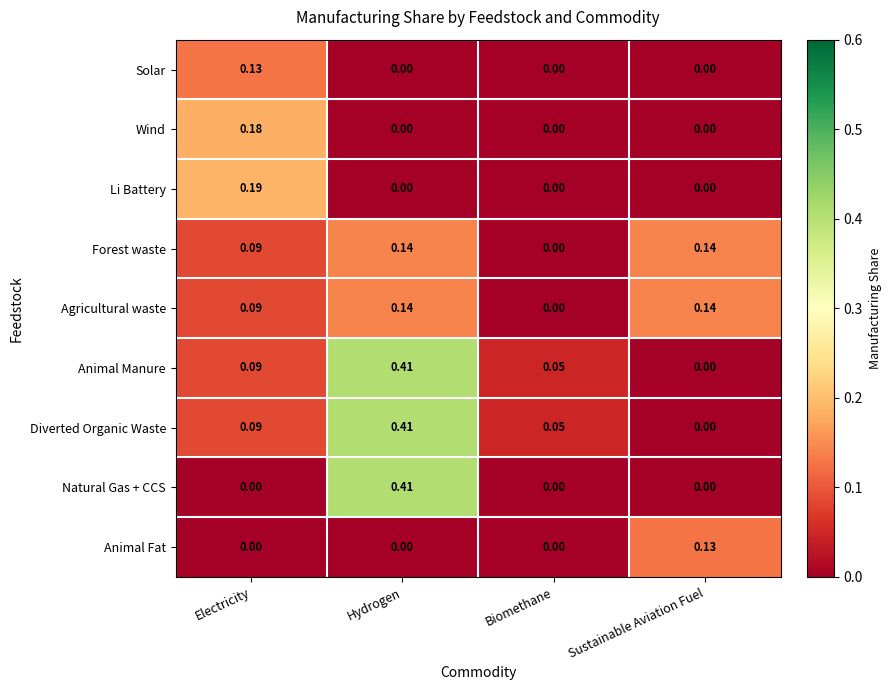

At which category does the chart reach its peak across all series?

Hydrogen